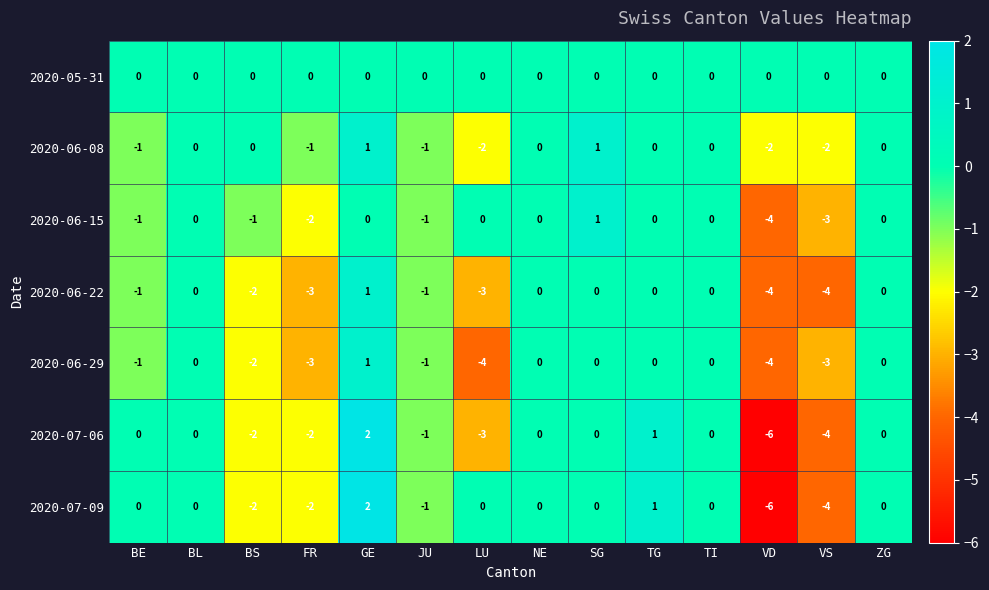

What is the difference between the maximum and minimum values in the 2020-06-29 series?

5